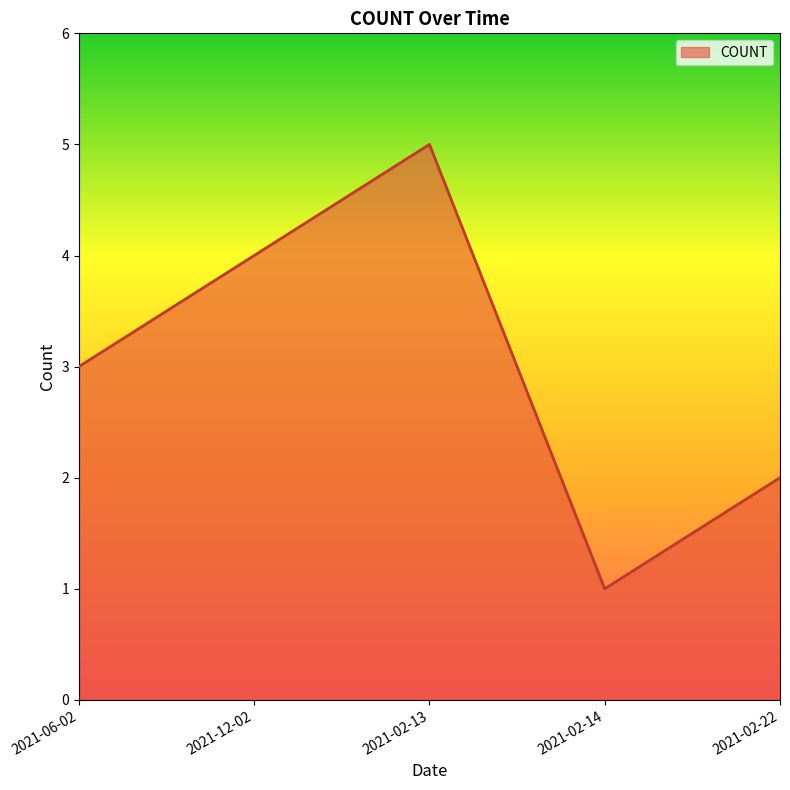

Reading right to left, extract all data points from this chart.

2	1	5	4	3